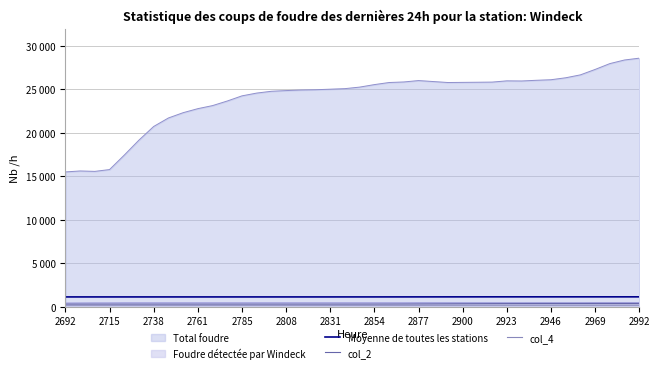

True or false: col_2 and Moyenne de toutes les stations cross at least once.

False